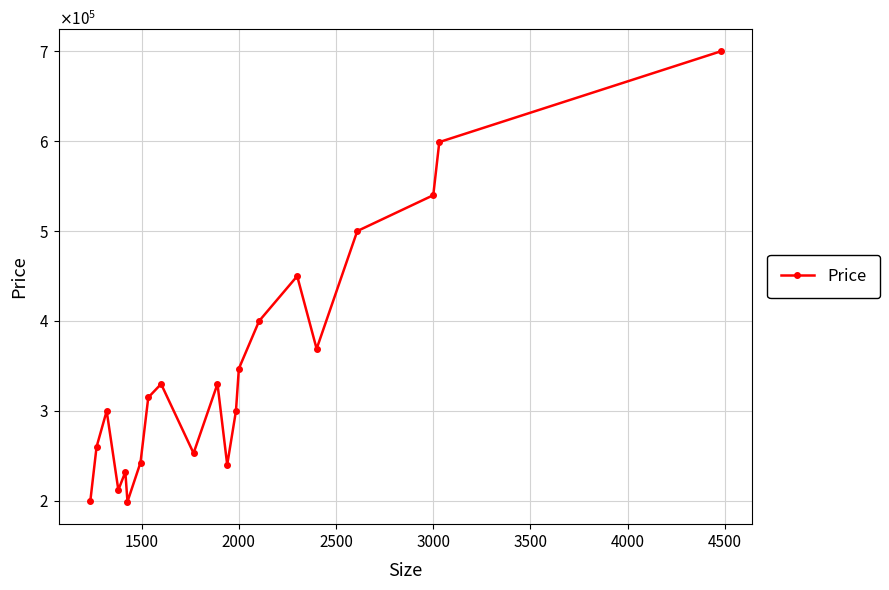

How many points are lower than both their immediate neighbors (excluding endpoints)?

5